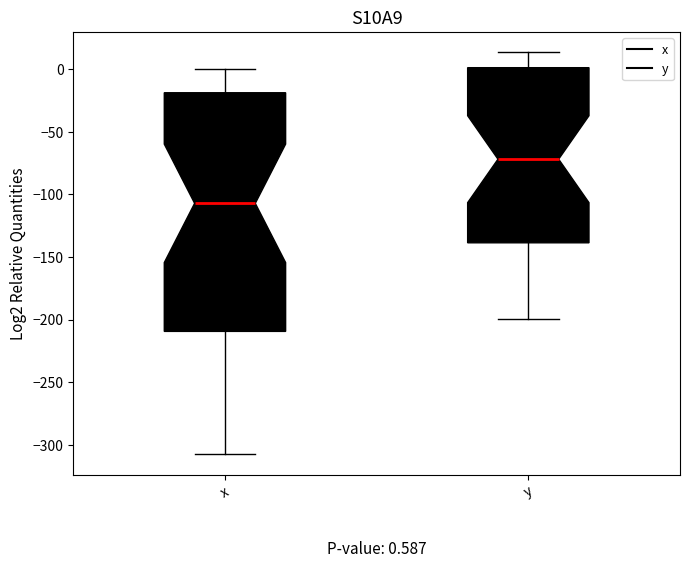

Which box is the tallest, from its lower edge to its upper edge?

x